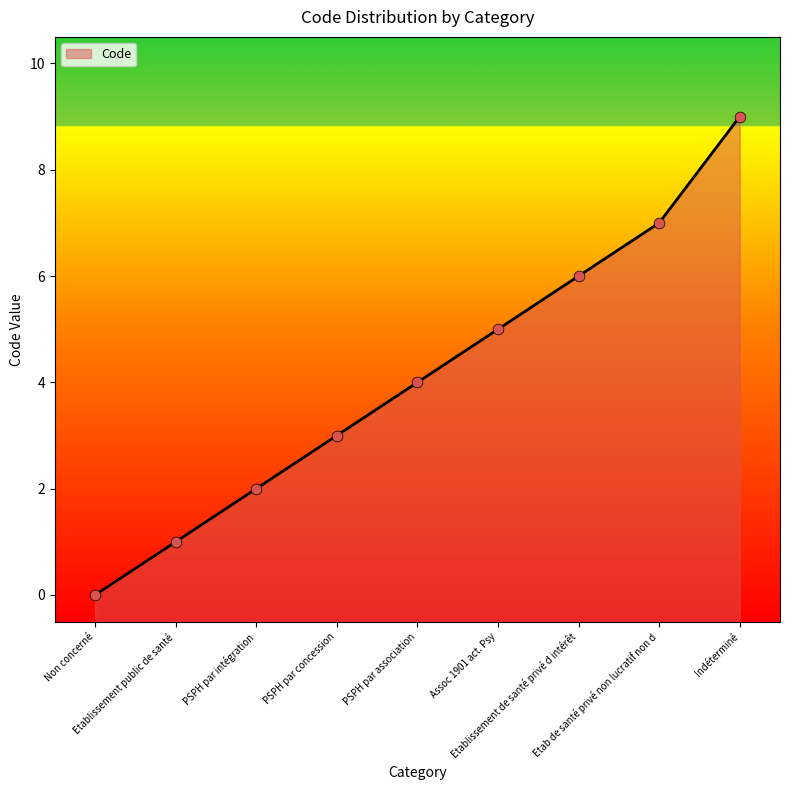

Approximately how many times larger is the value at Assoc 1901 act. Psy compared to Etablissement de santé privé d intérêt?

0.8